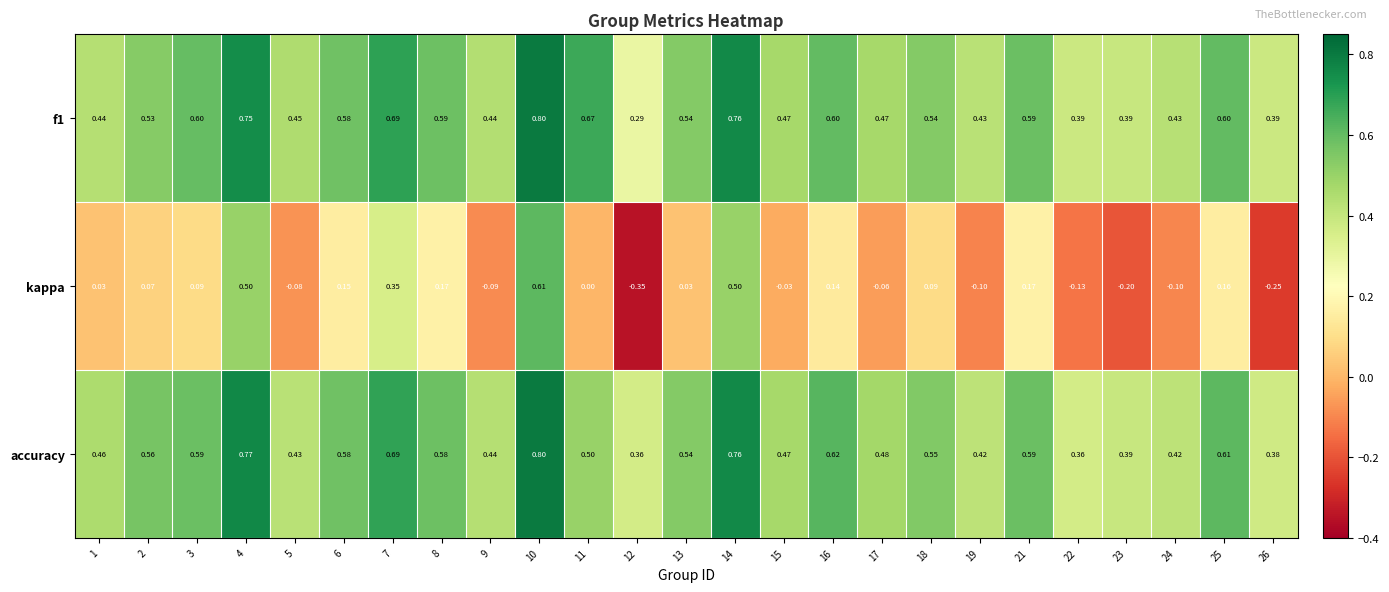

Which series has the widest spread of values?

kappa